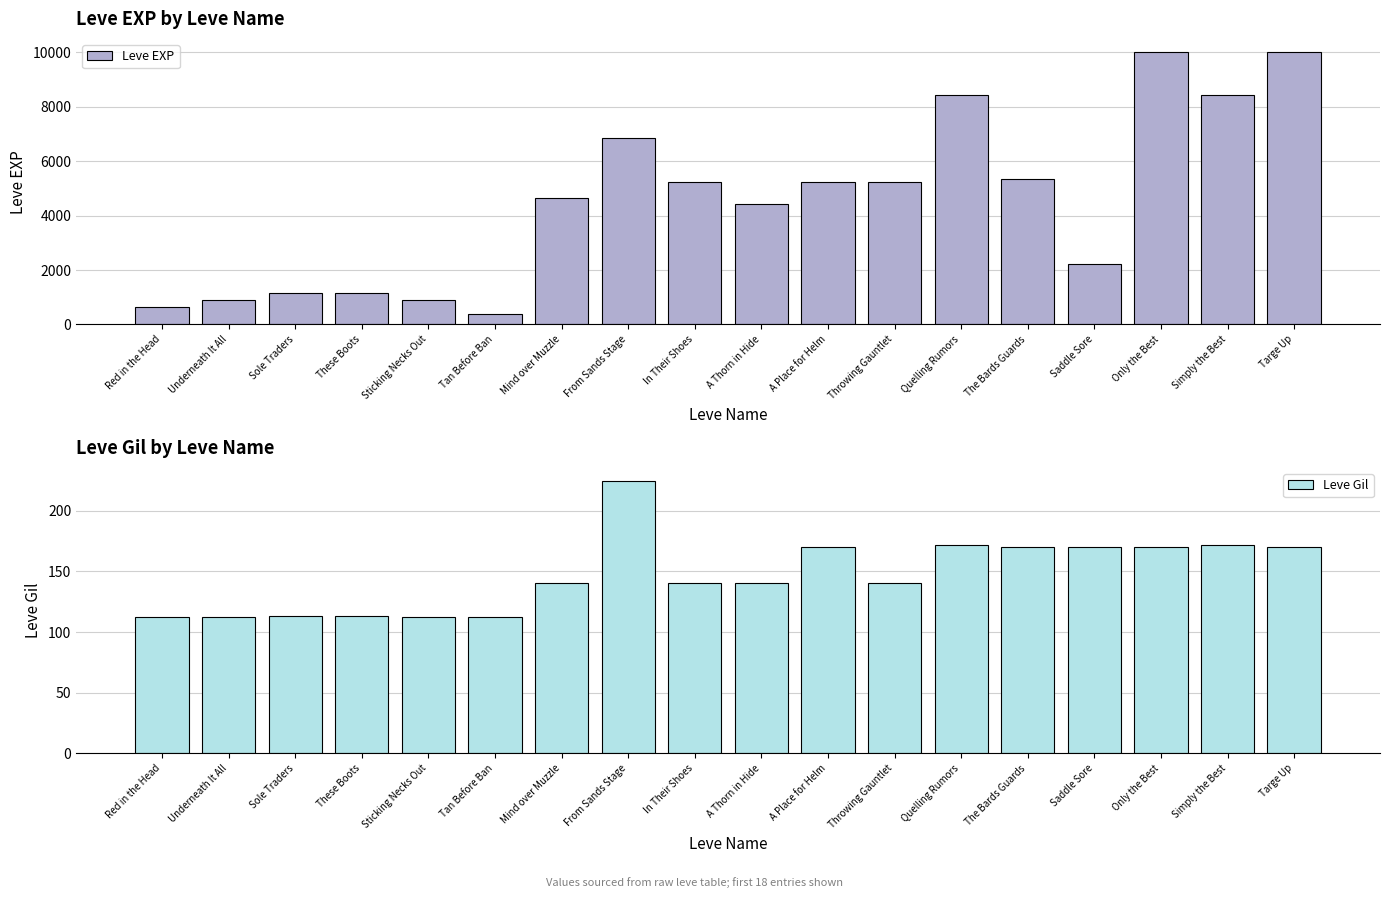

What is the sum of the Leve EXP values at A Thorn in Hide and A Place for Helm?

9630